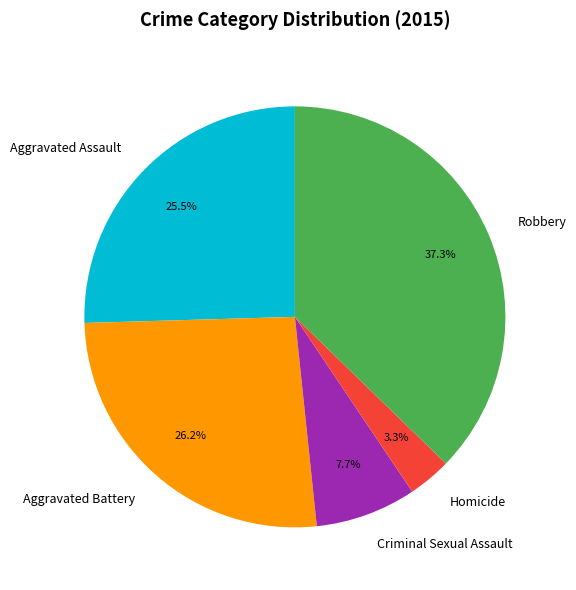

How many segments does this pie chart have?

5